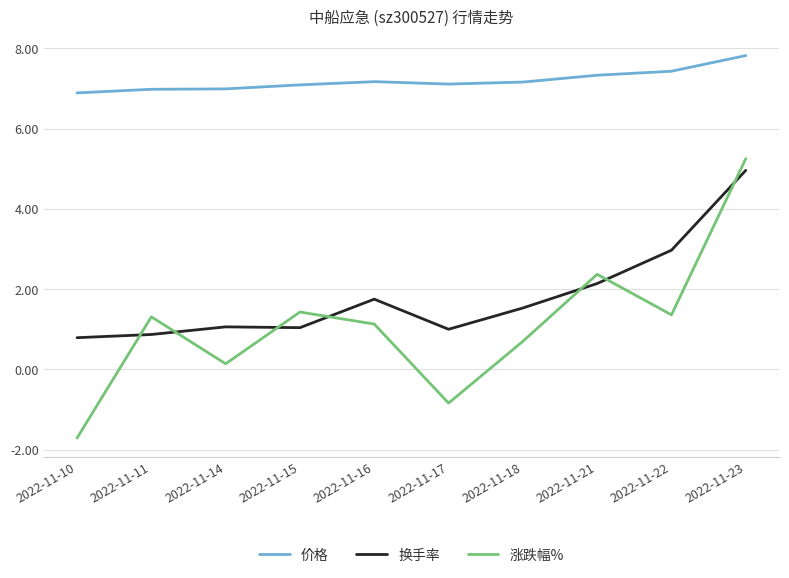

How many positive values does the 涨跌幅% series have?

8